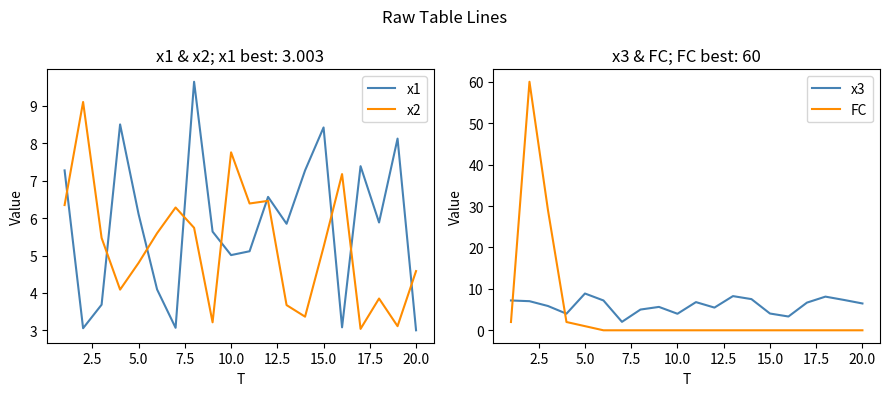

True or false: x2 and x1 cross at least once.

True